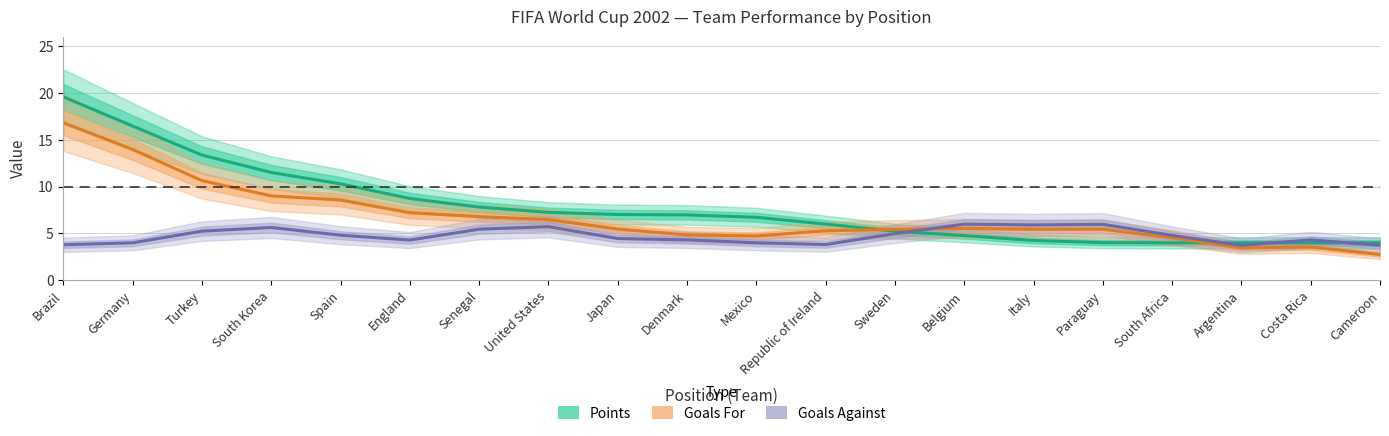

What is the lowest value of the Points series?

4.0